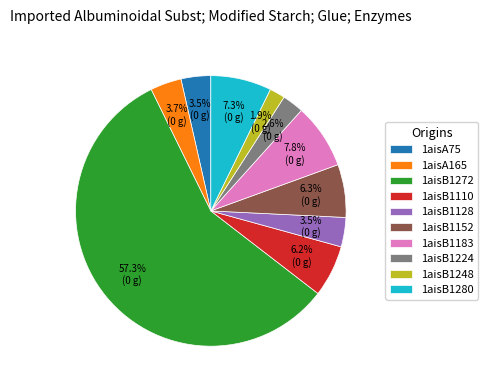

Which has a higher value, 1aisB1224 or 1aisB1248?

1aisB1224